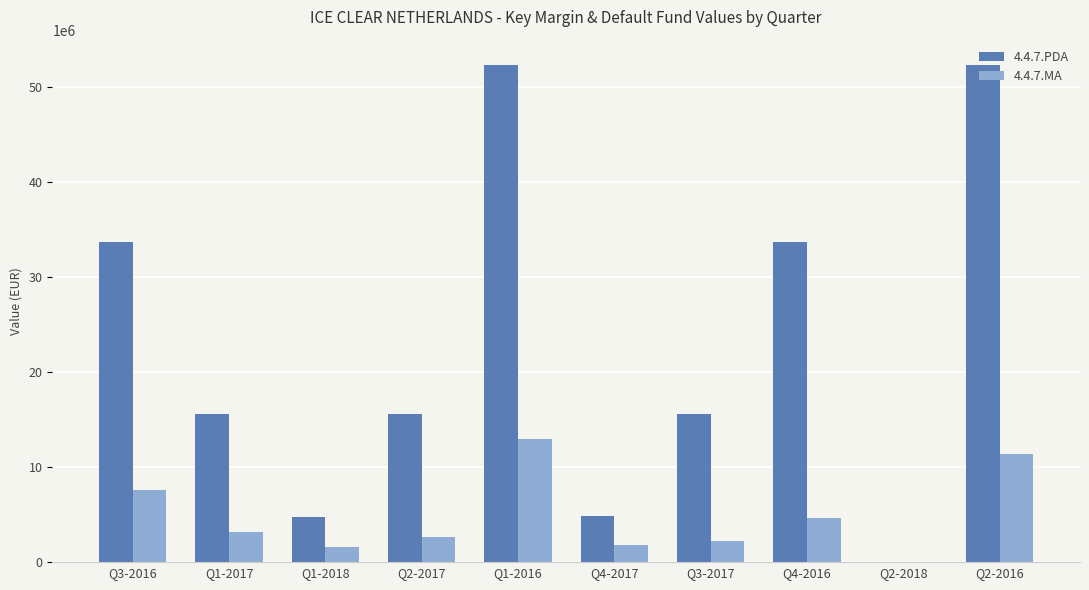

Which series has the largest total across all categories?

4.4.7.PDA